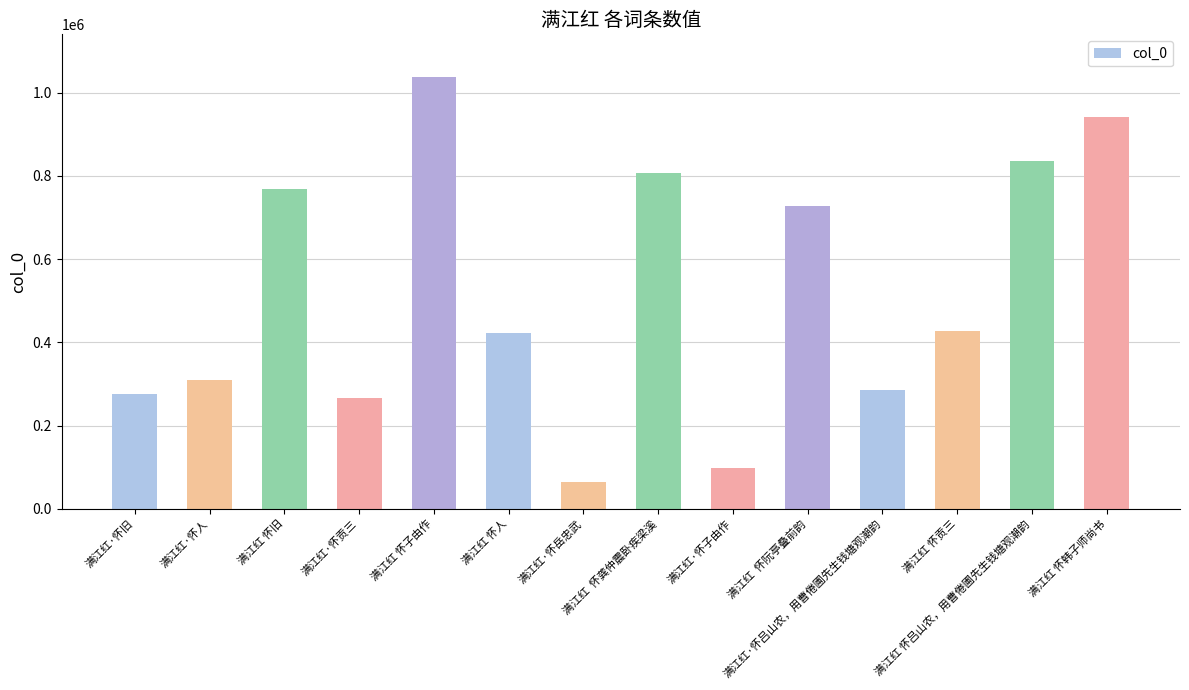

Is it true that the value at 满江红·怀人 is 78008?

False